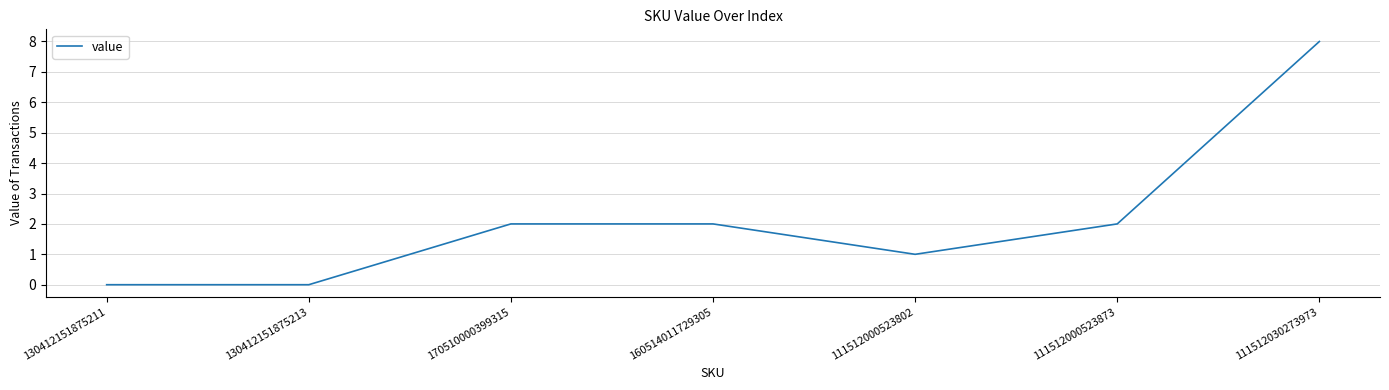

Reading left to right, transcribe all the data shown in this chart.

130412151875211=0	130412151875213=0	170510000399315=2	160514011729305=2	111512000523802=1	111512000523873=2	111512030273973=8